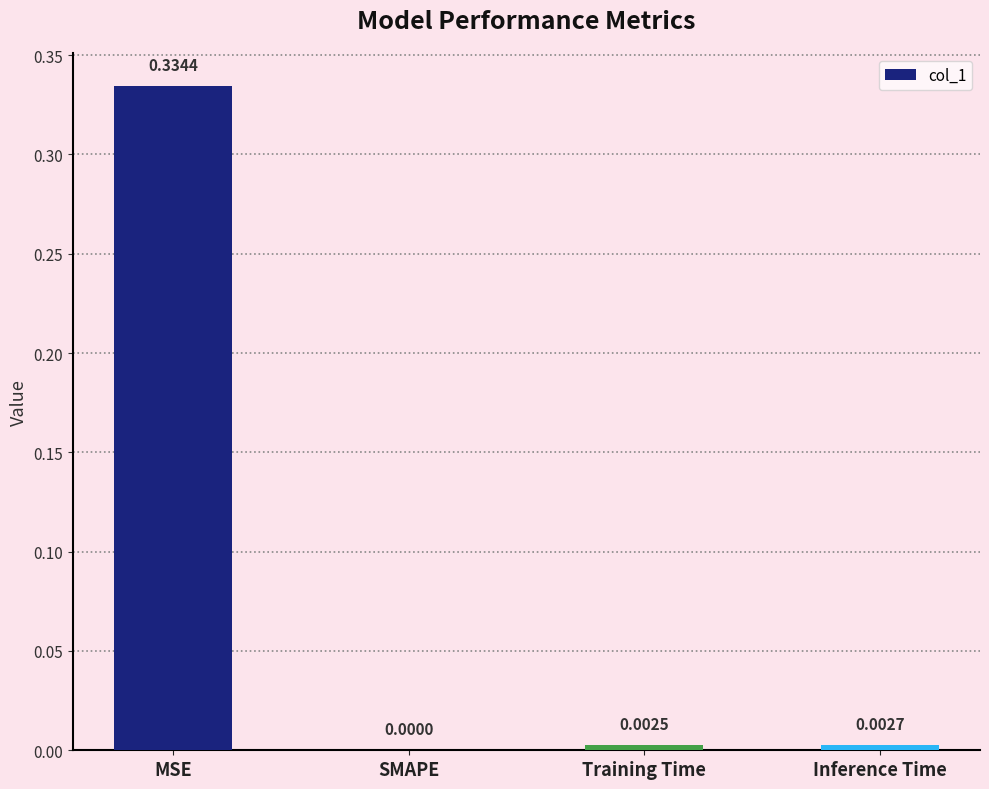

What is the change in value from MSE to Training Time?

-0.3